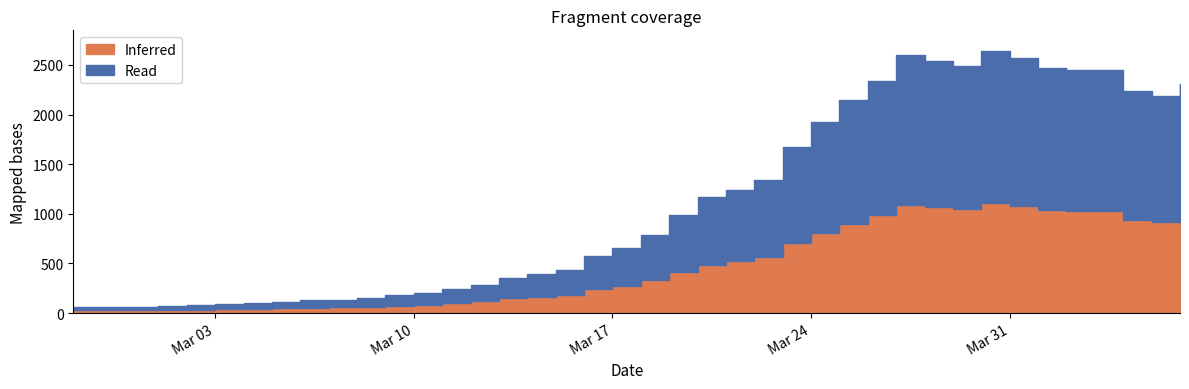

The chart shows a value of 2310 at 2020-04-06. True or false?

True